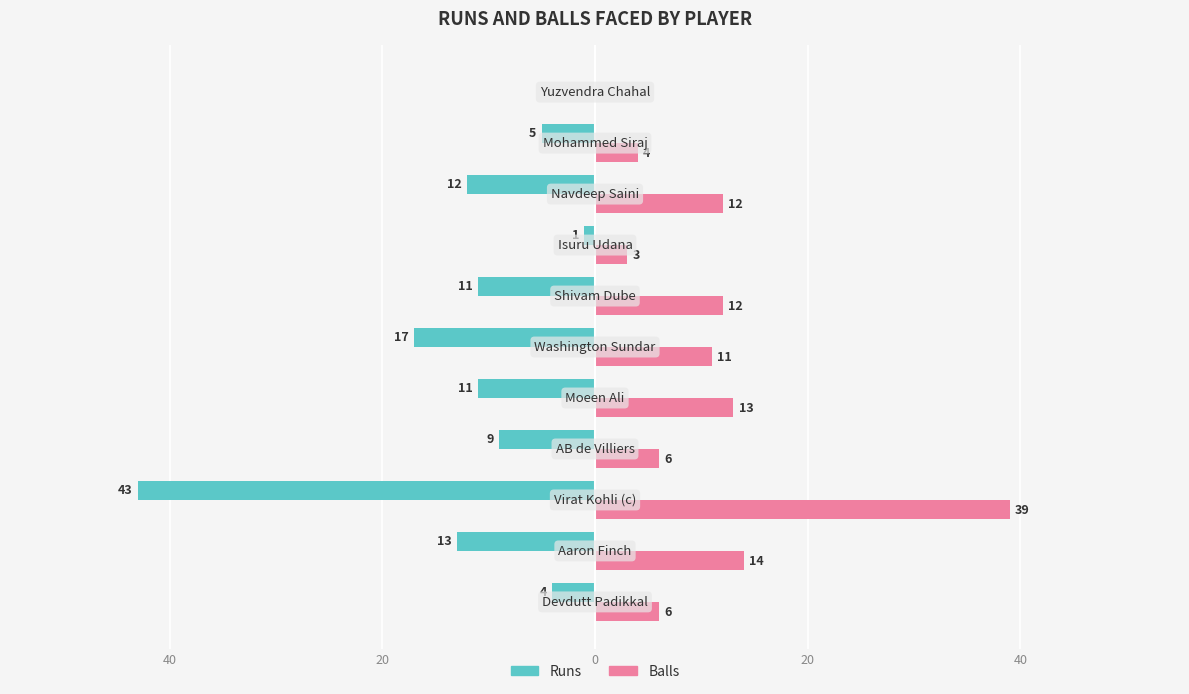

What is the average value of the Balls series?

11